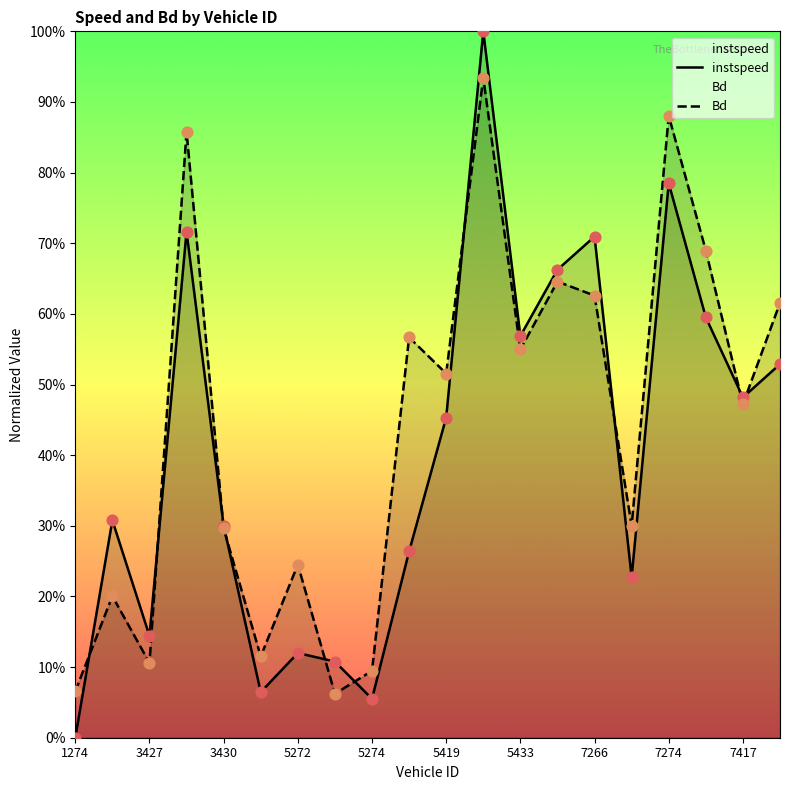

At which category is the sum across all series the highest?

11